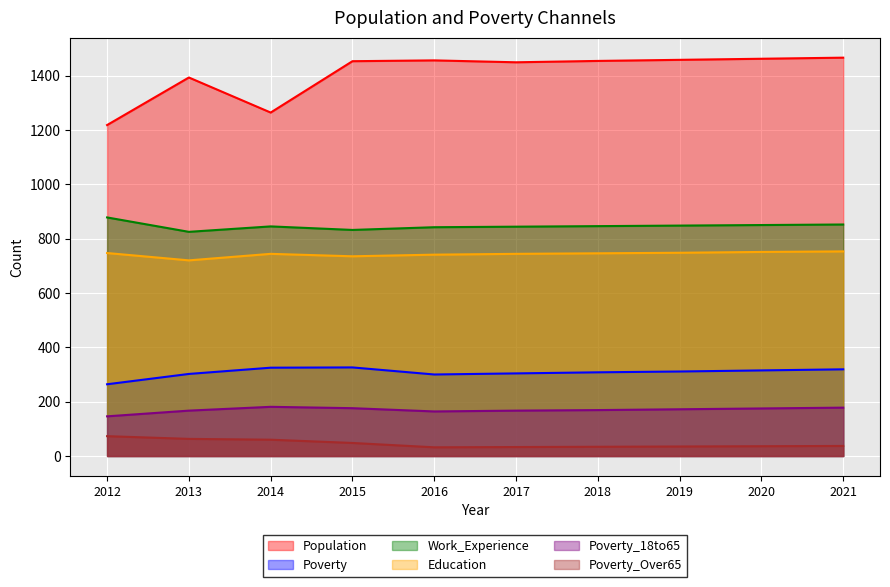

Which series has the largest range (max minus min)?

Population